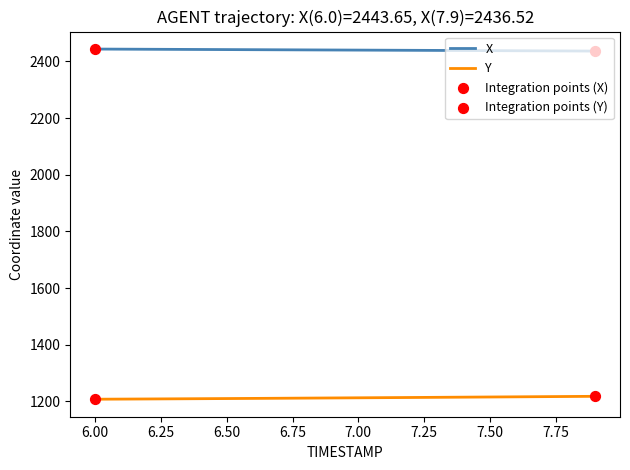

Which series has the largest total across all categories?

X